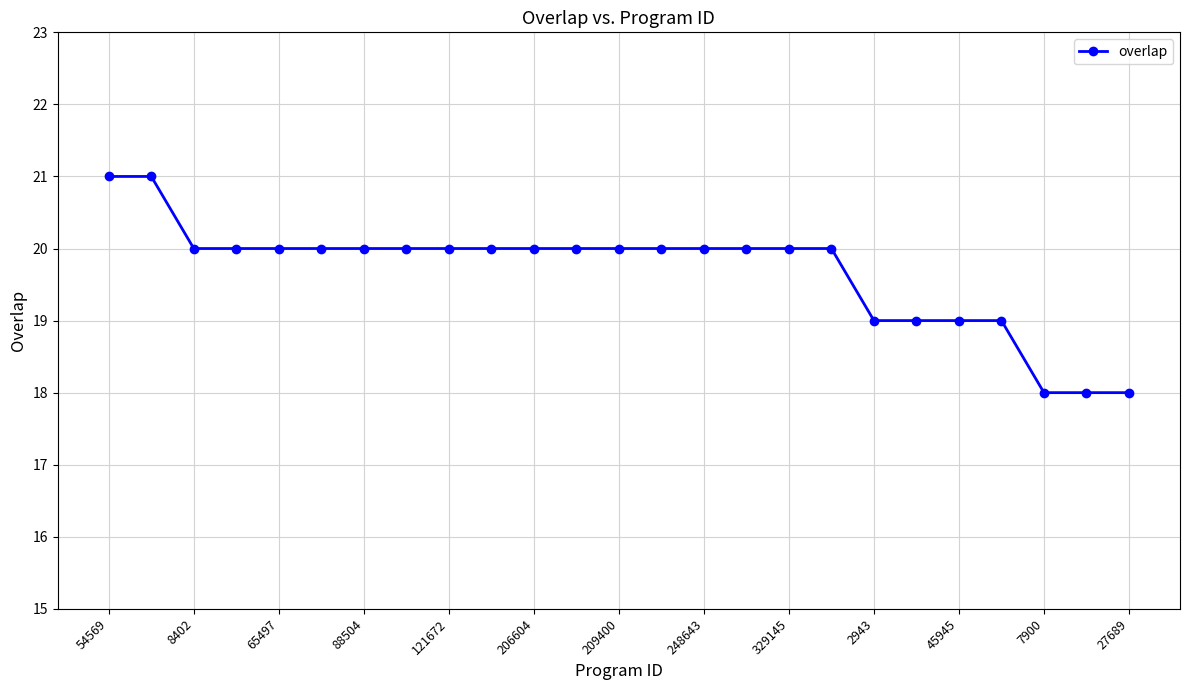

What is the difference between the maximum and minimum values?

3